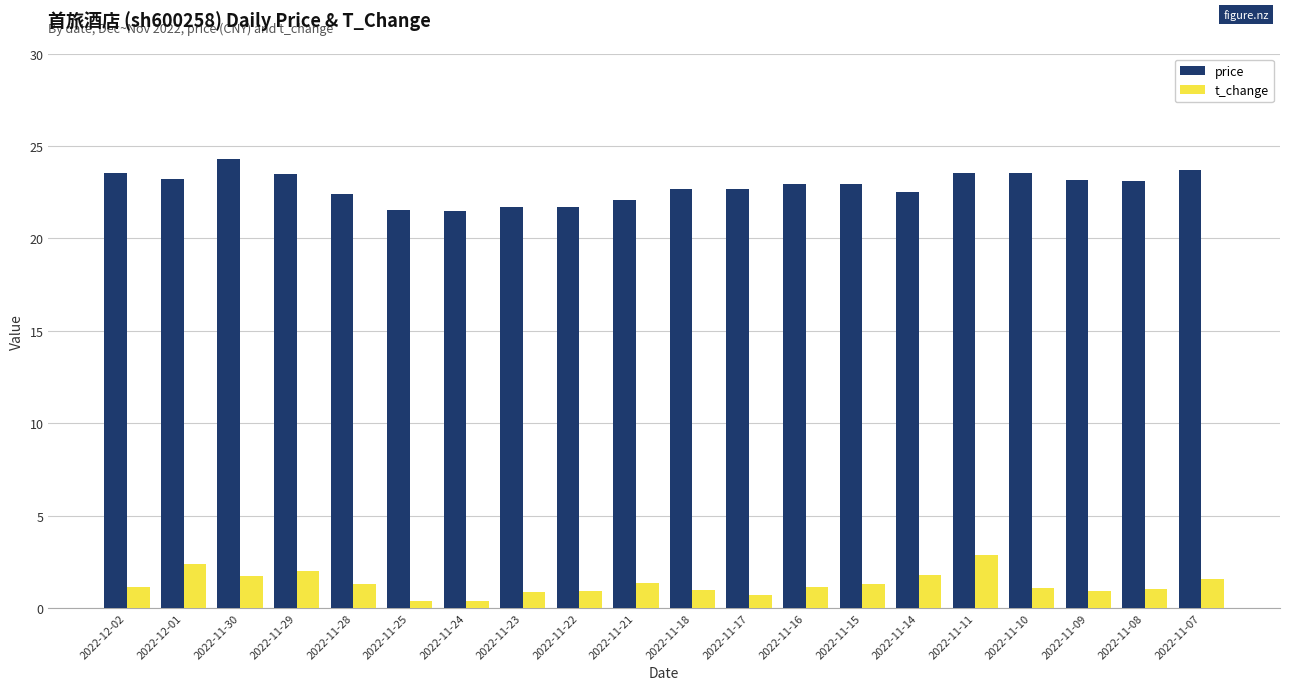

How many bars are there in each group?

2